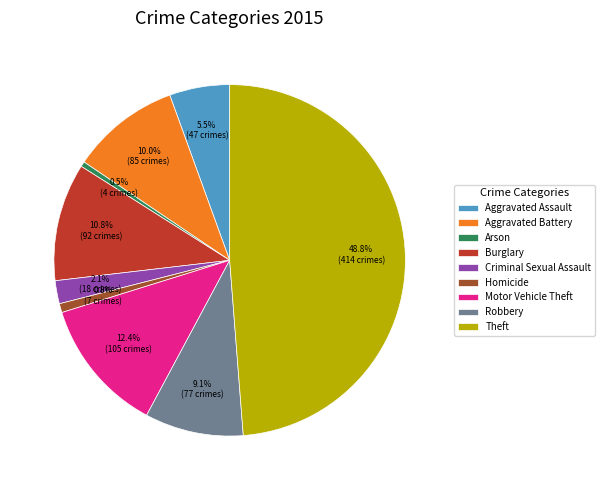

Which slice is the largest?

Theft